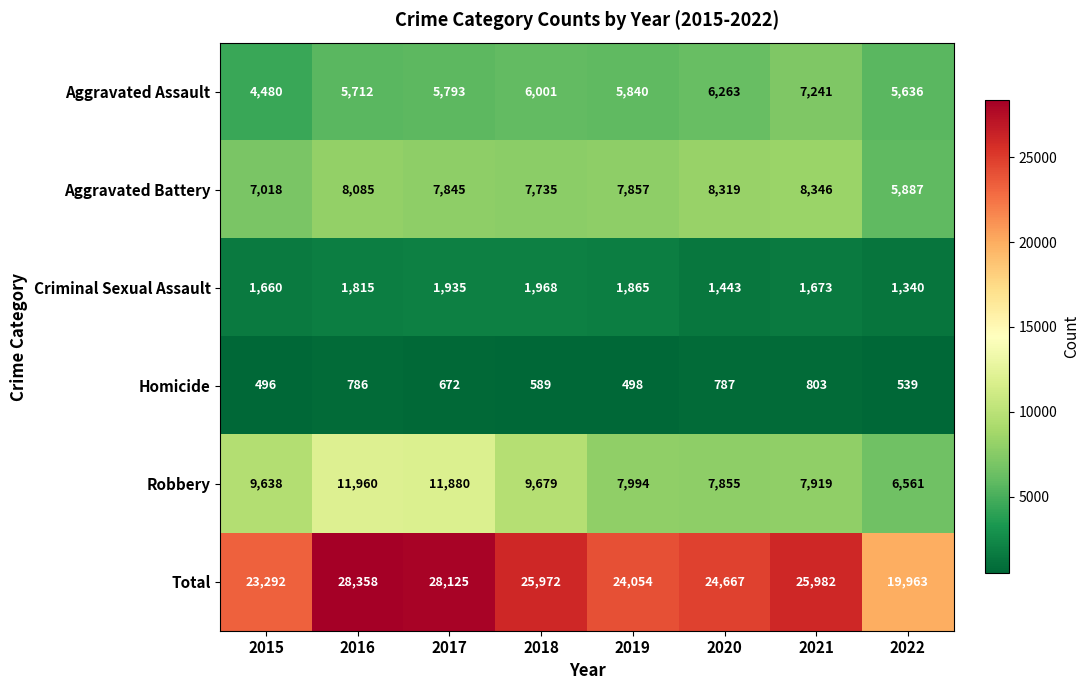

How many data points in Aggravated Battery are less than 7857?

4